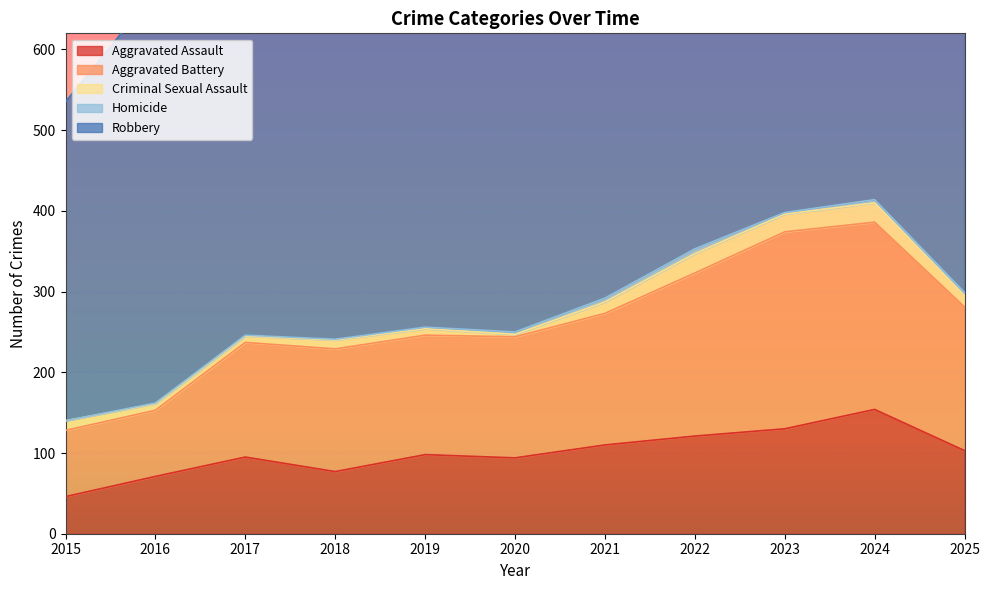

The Homicide series shows 2 at 2019. True or false?

True